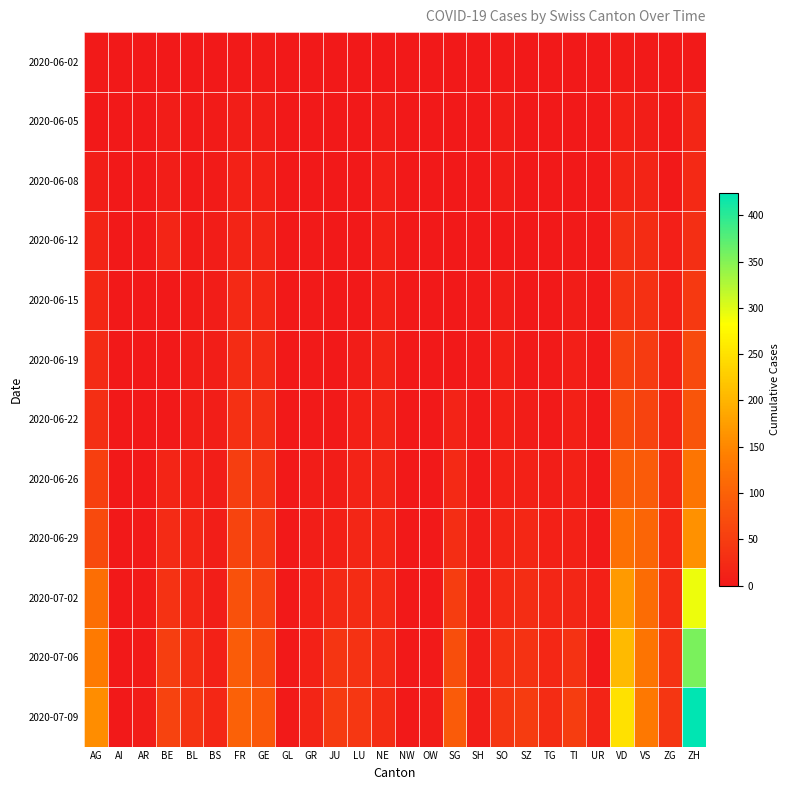

At which category is the sum across all series the highest?

ZH